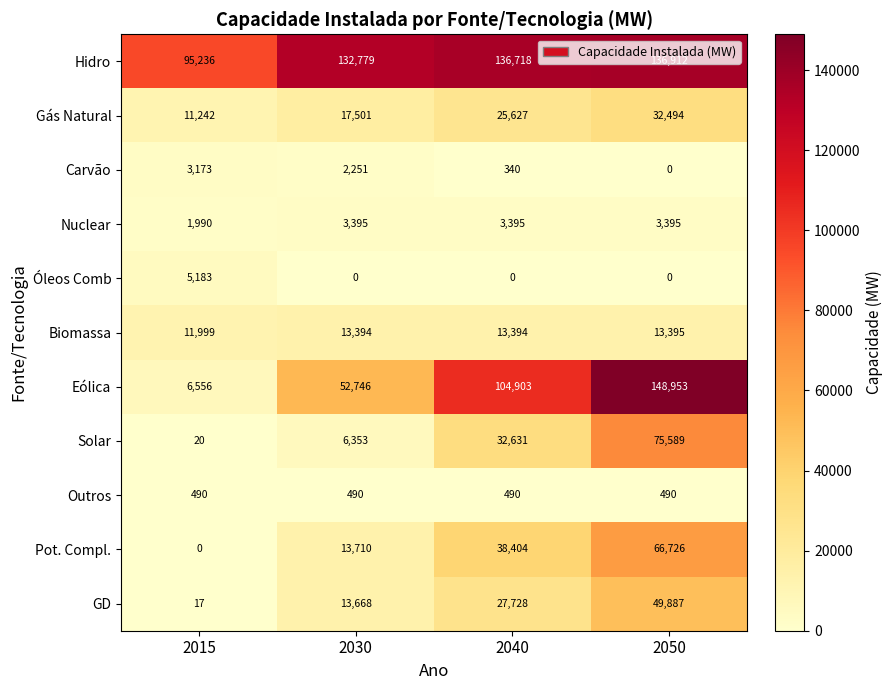

Which series has the largest total across all categories?

Hidro